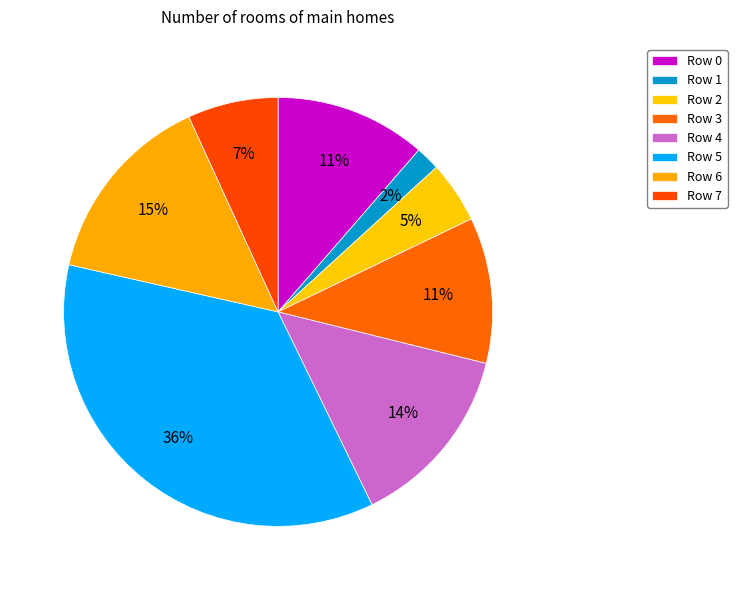

Which slice is the largest?

Row 5